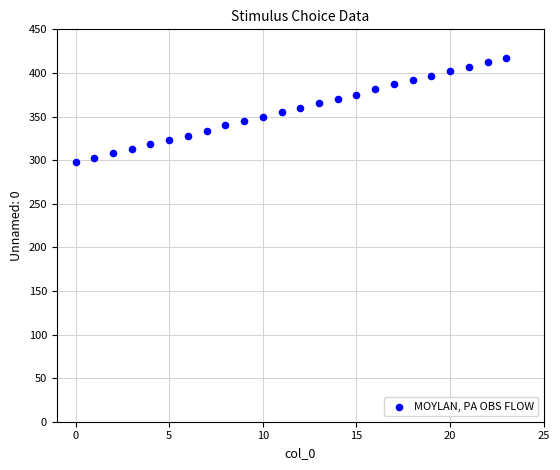

What is the range of Y values (max minus min)?

119